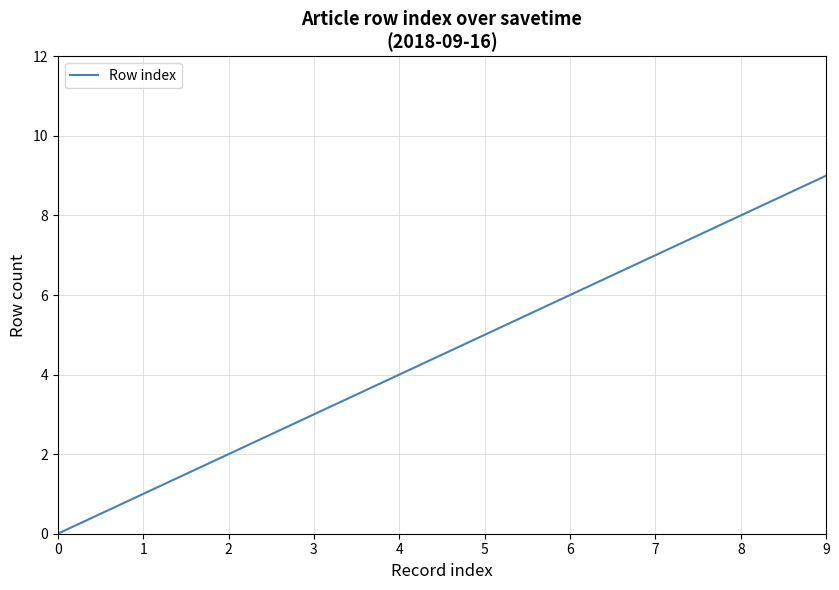

Which label corresponds to the smallest value in the chart?

0